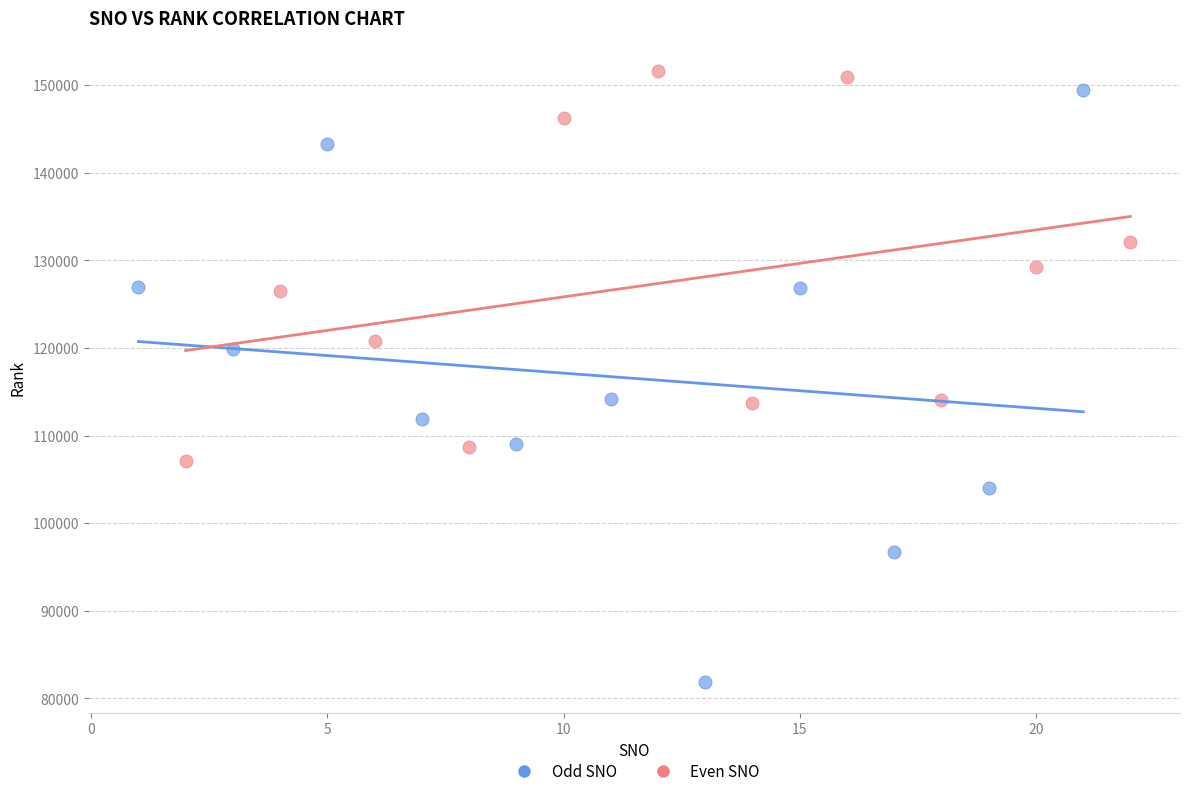

Which series reaches the minimum Y coordinate?

Odd SNO